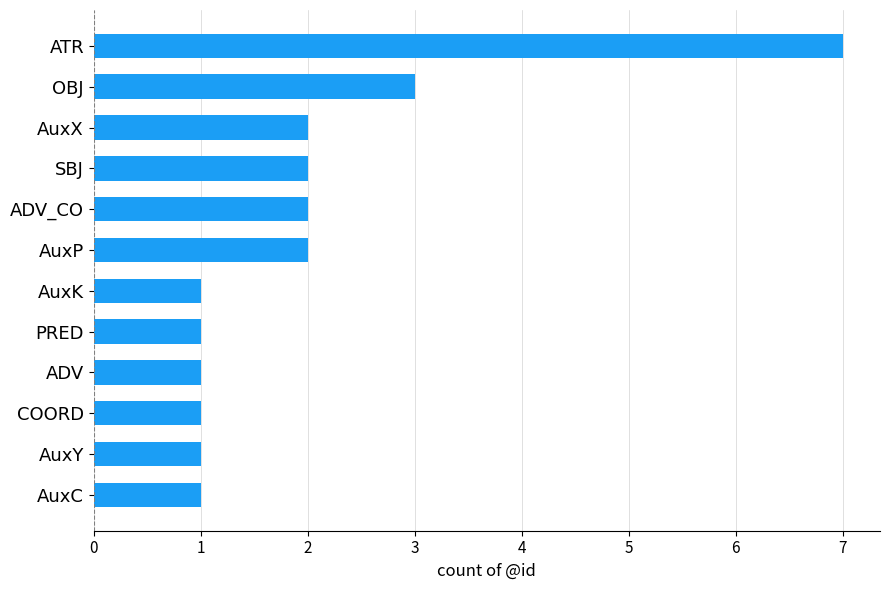

What is the difference between the maximum and second lowest values?

6